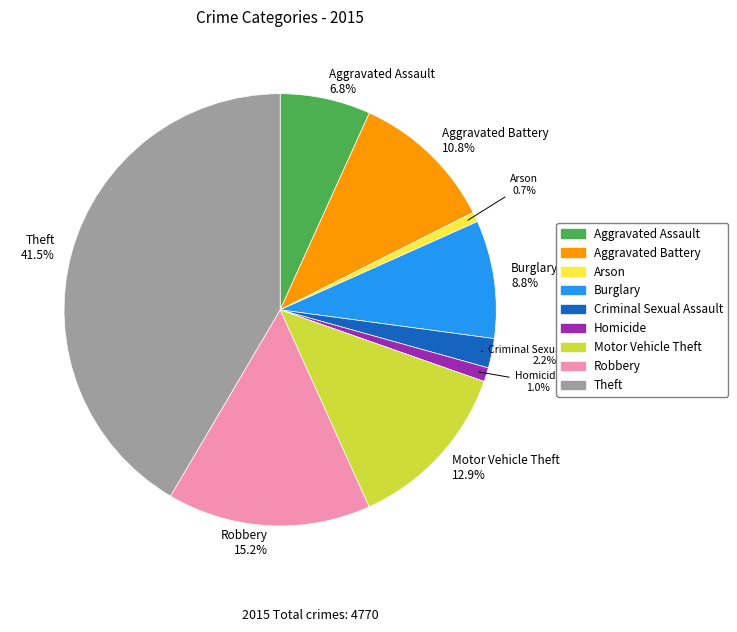

Does any single category account for the majority?

No